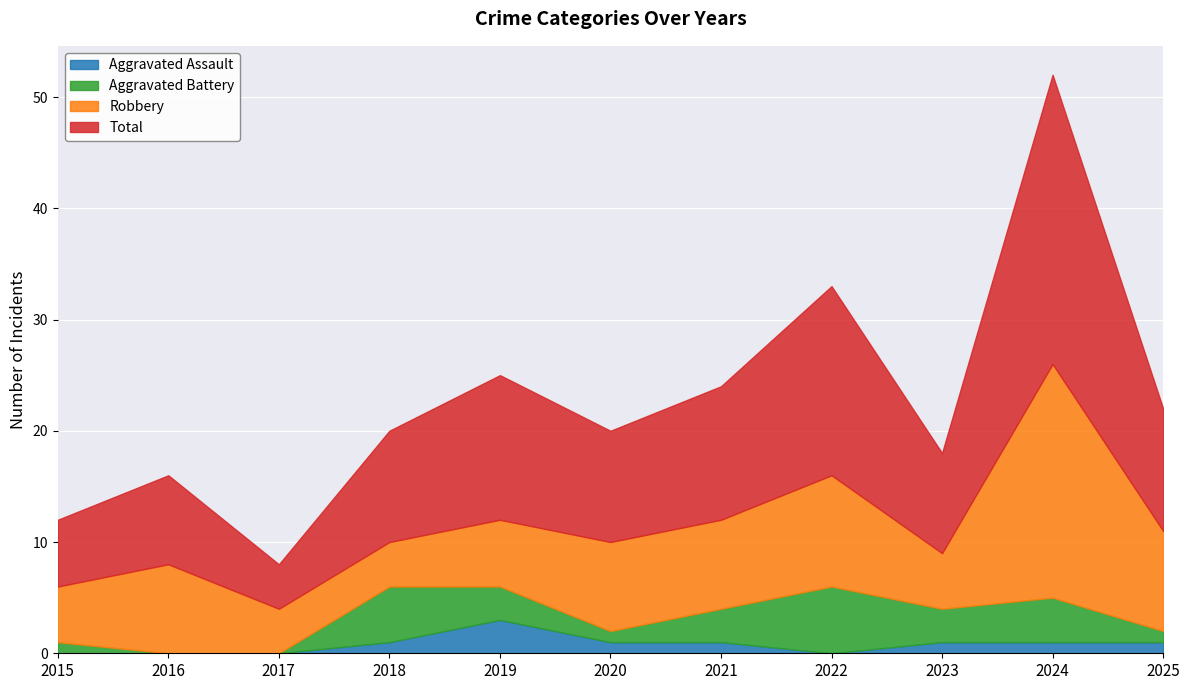

What is the total value across all series at 2016?

16